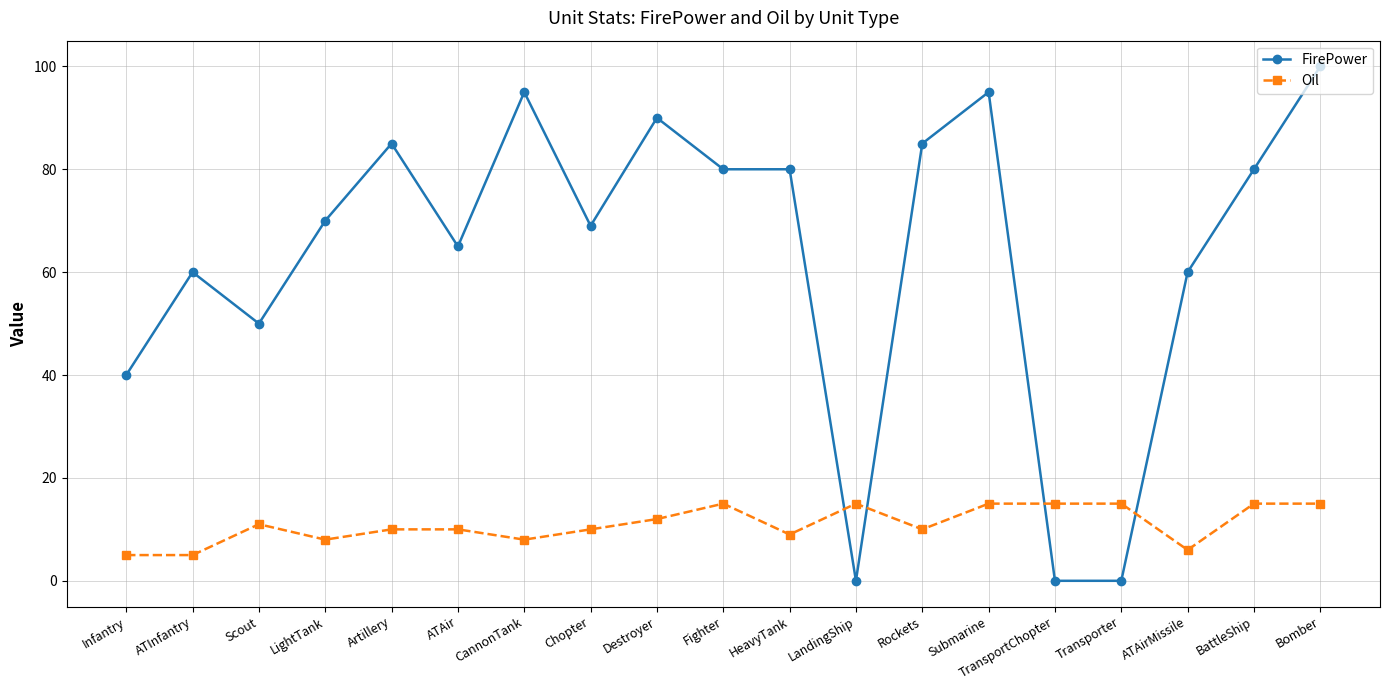

At which category is the sum across all series the highest?

Bomber